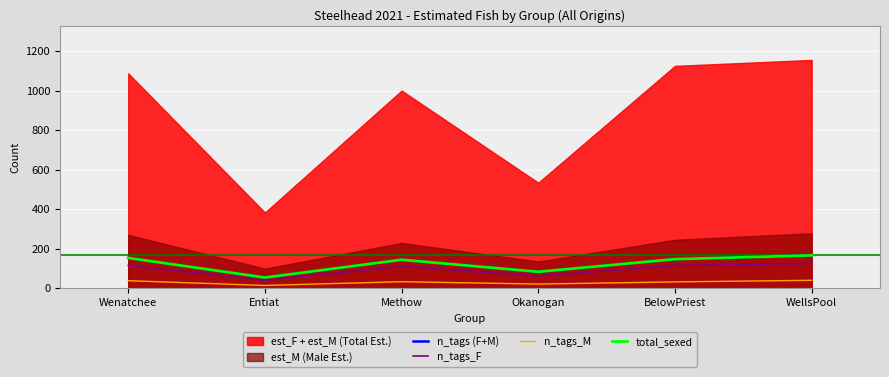

True or false: n_tags_M and total_sexed intersect in this chart.

False